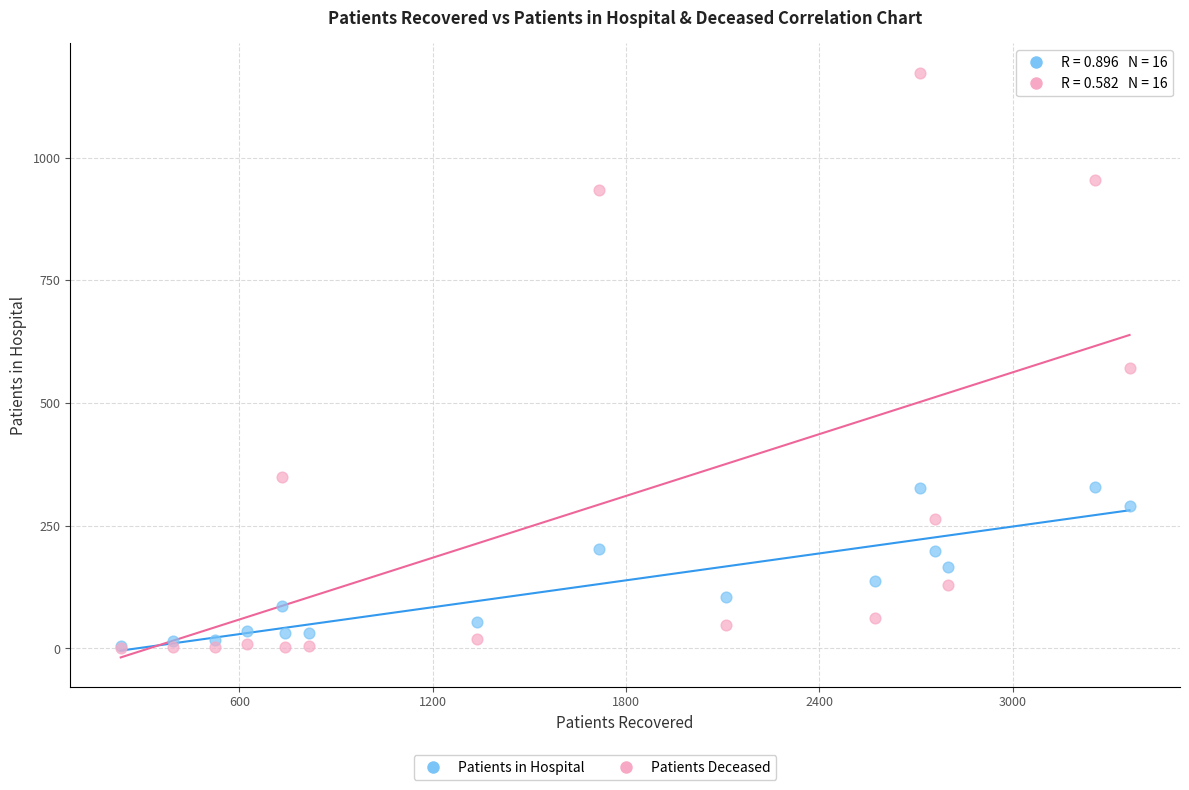

In the Patients Deceased series, what Y value is closest to 586?

571